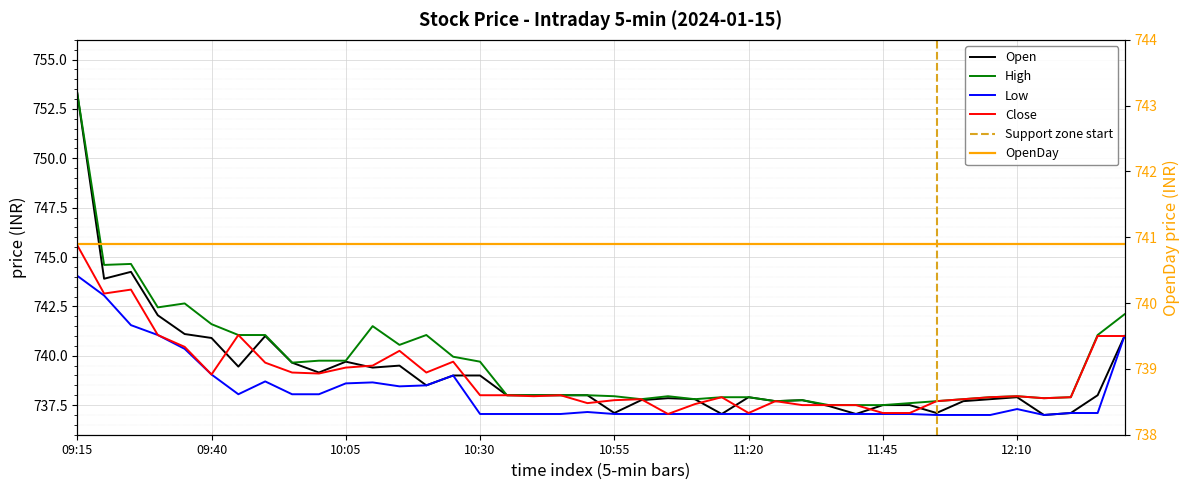

What is the label of the 13th point from the right?

11:30